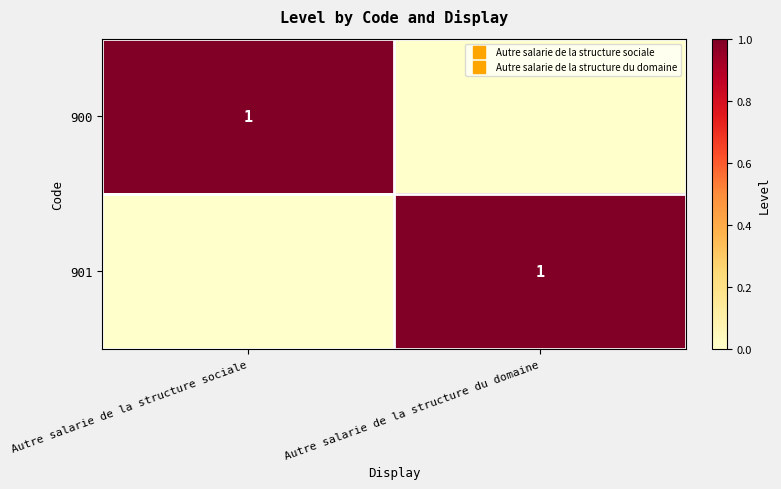

The value of 901 at Autre salarie de la structure du domaine is 1. True or false?

True